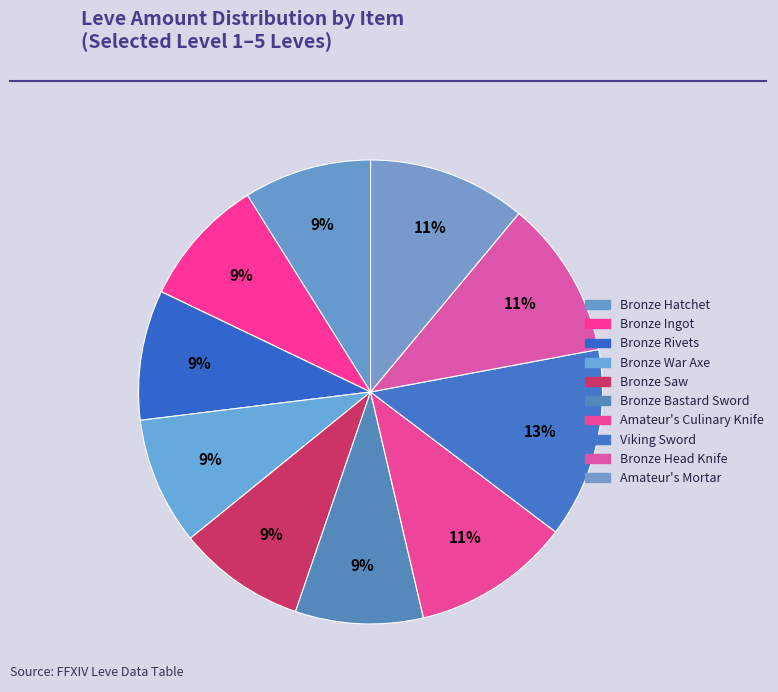

Is it true that Bronze Hatchet is 9% of the pie?

True